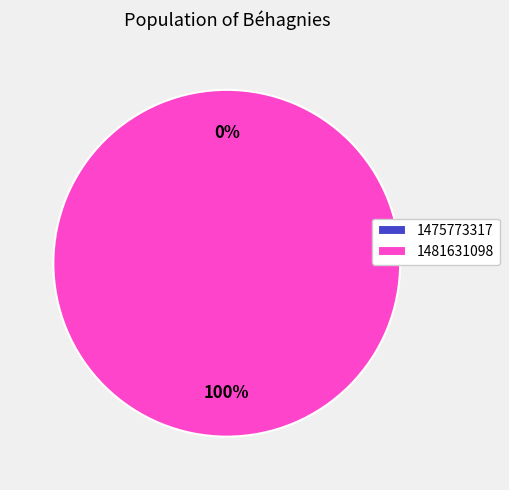

To the nearest percent, what is the combined percentage of 1475773317 and 1481631098?

100%